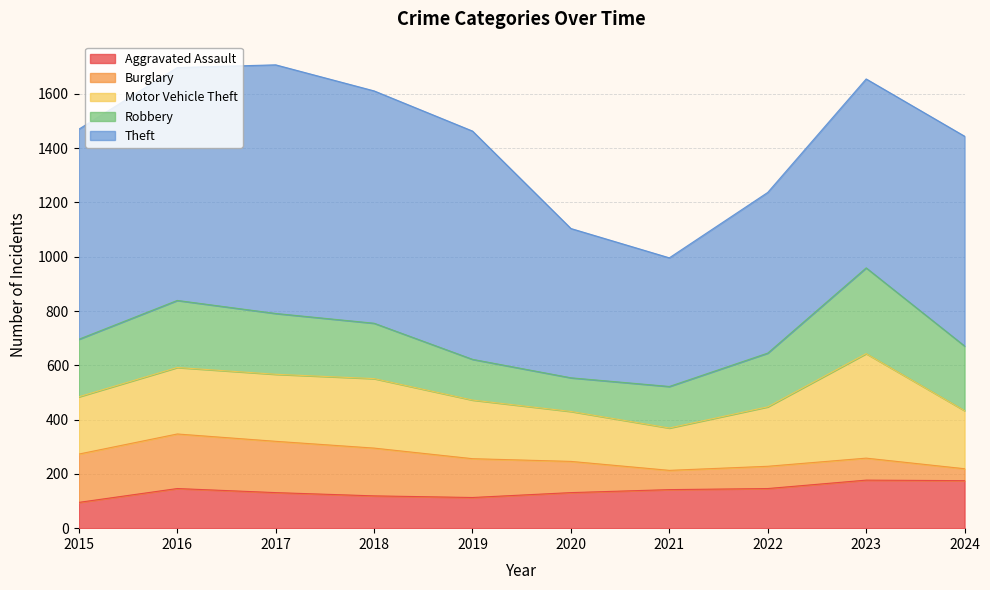

What is the maximum value for Motor Vehicle Theft?

385